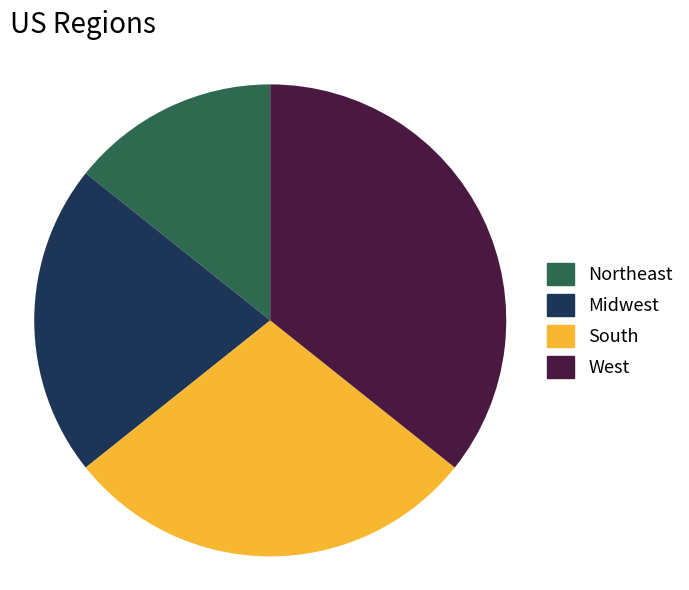

Rank the categories by value from highest to lowest.

West, South, Midwest, Northeast